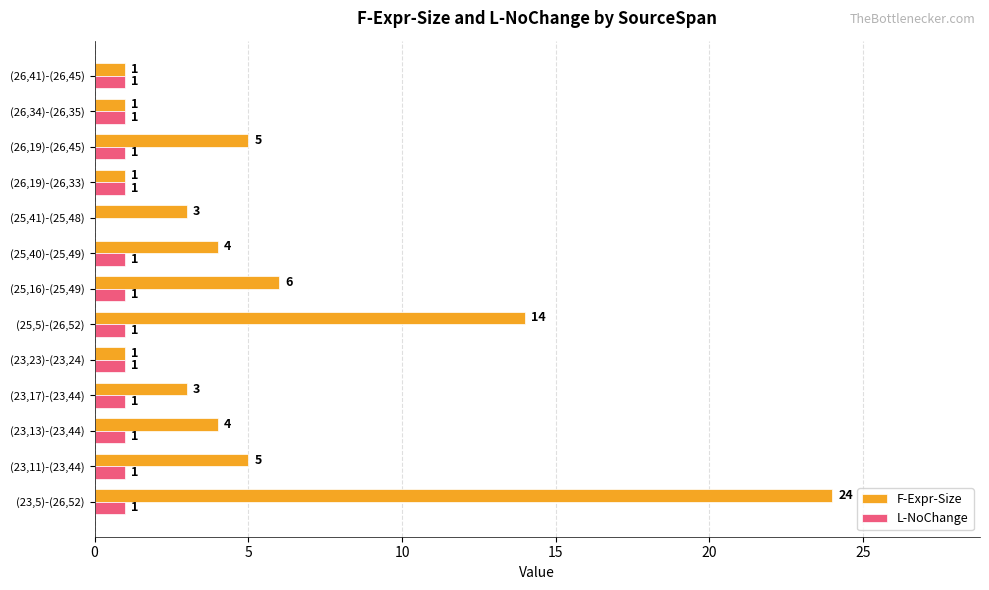

What is the sum of all F-Expr-Size values?

72